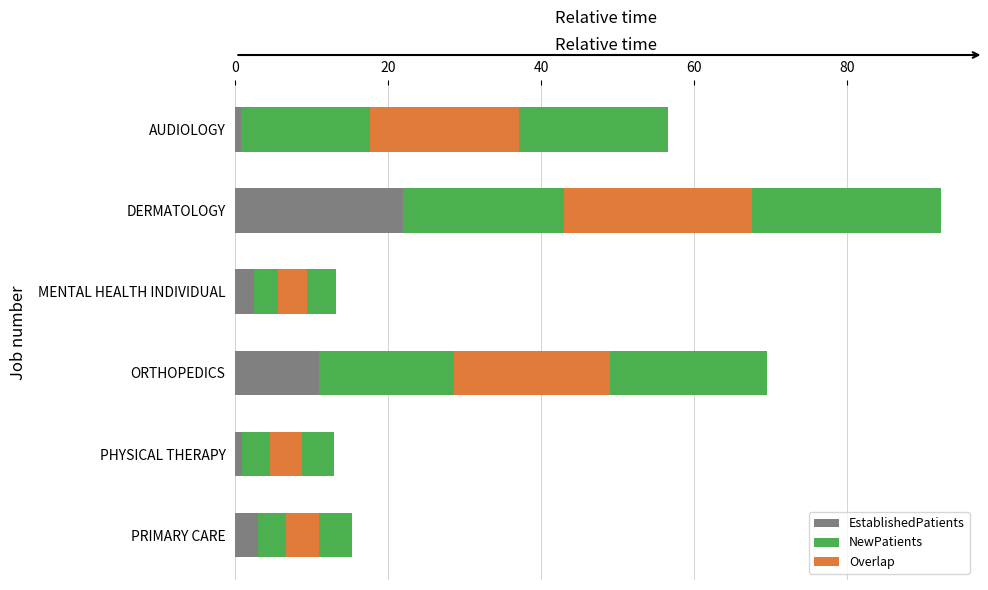

Which has a higher value, DERMATOLOGY or AUDIOLOGY?

DERMATOLOGY